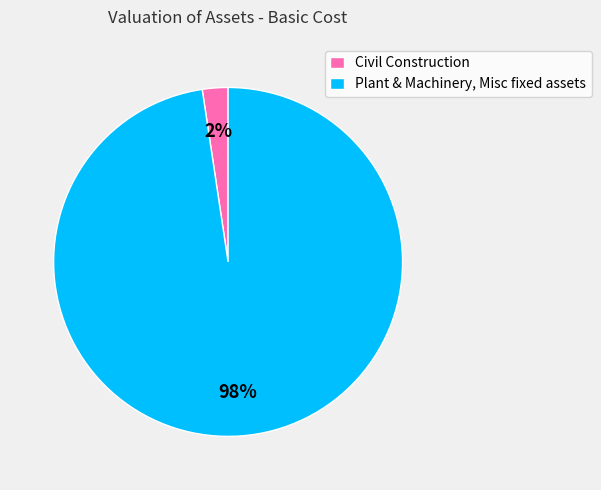

How many segments does this pie chart have?

2